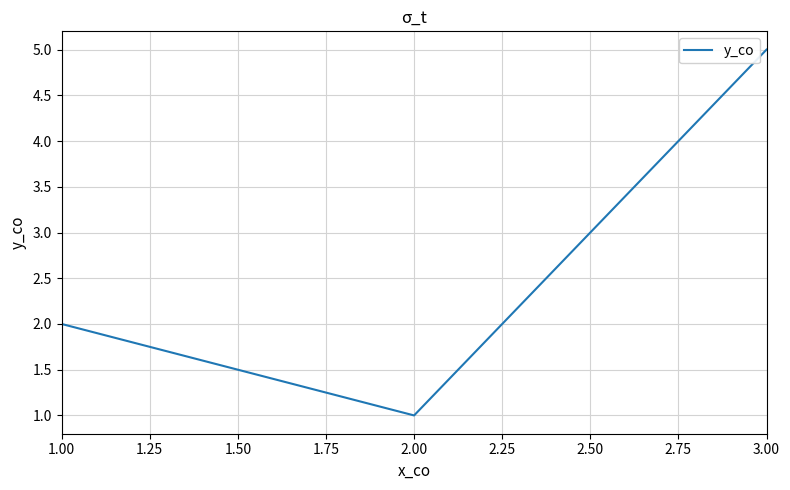

How many distinct data groups are displayed?

1